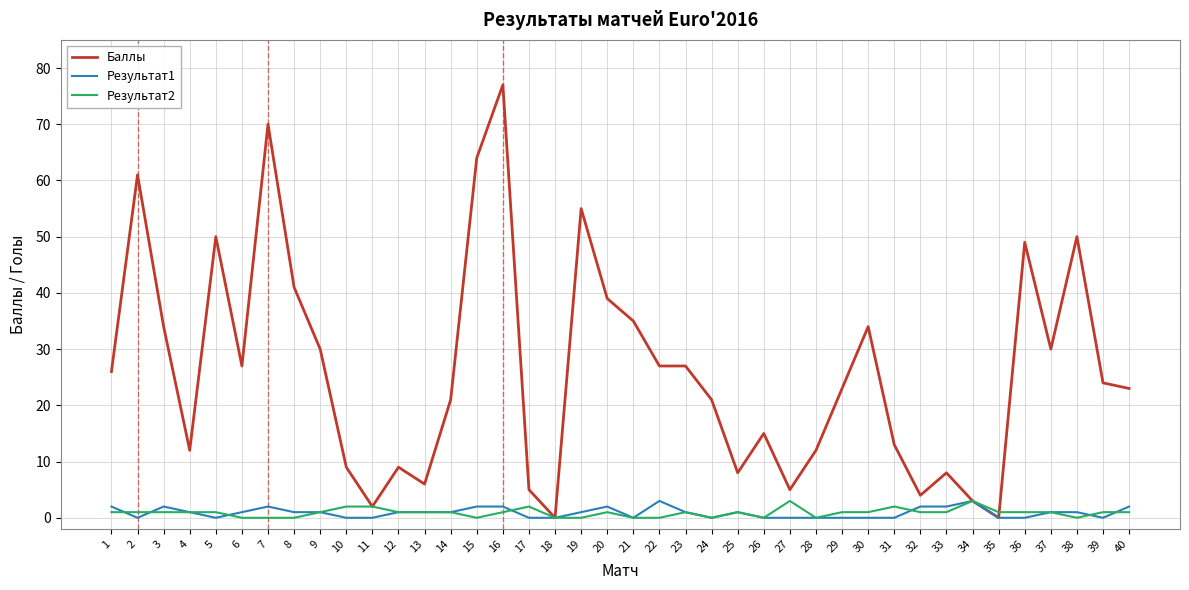

What is the greatest value displayed?

77